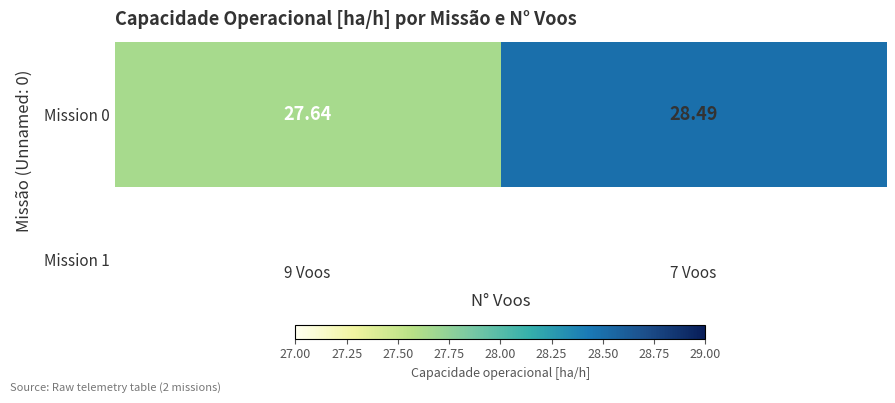

What is the sum of all values?

56.1